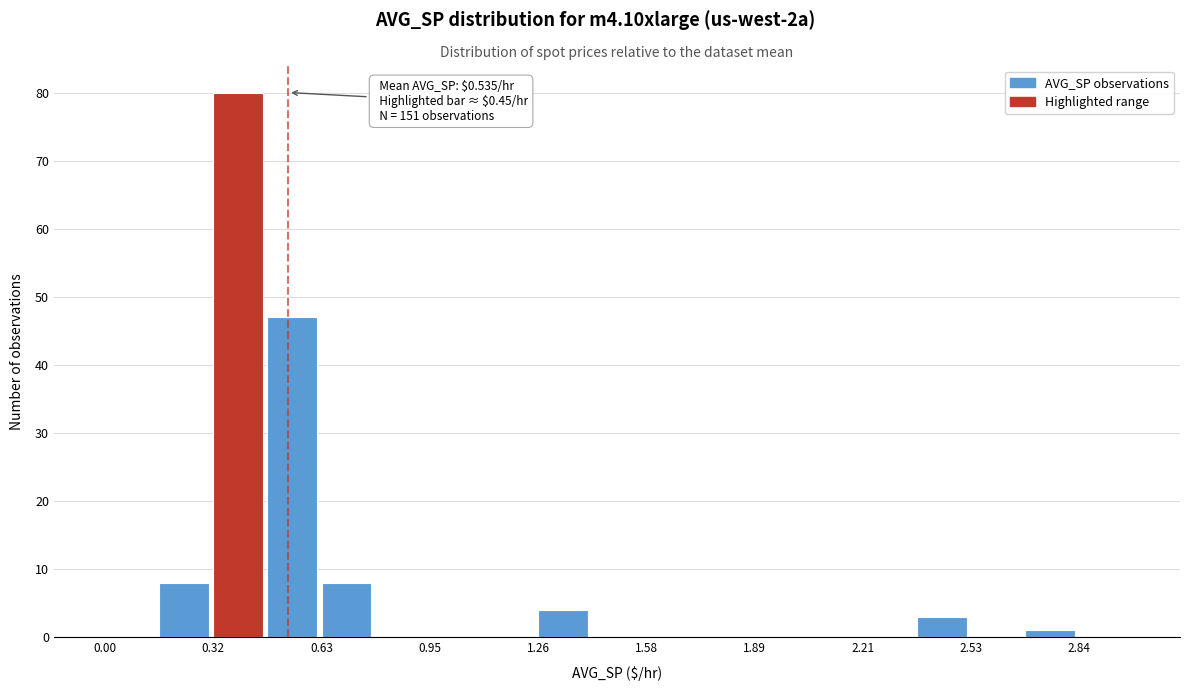

Read against the x-axis, roughly where is the centre of the tallest bar?

0.40